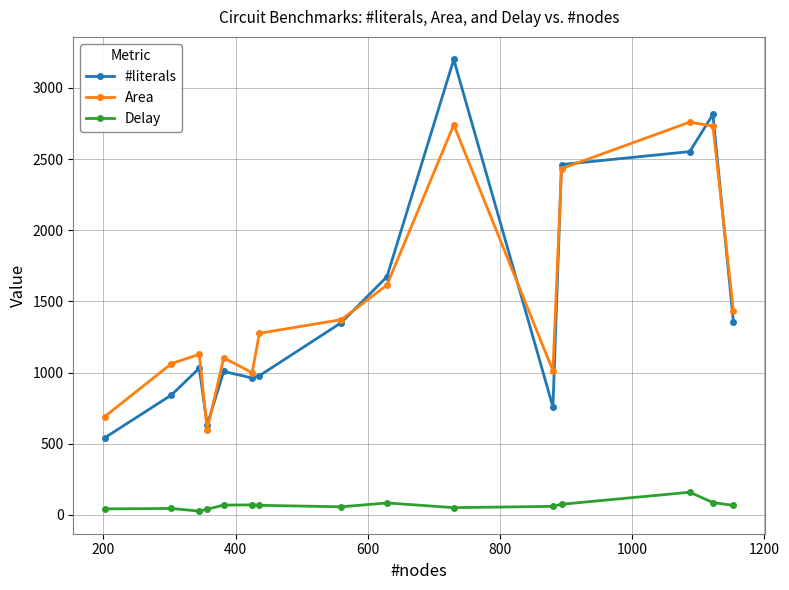

True or false: #literals and Delay cross at least once.

False